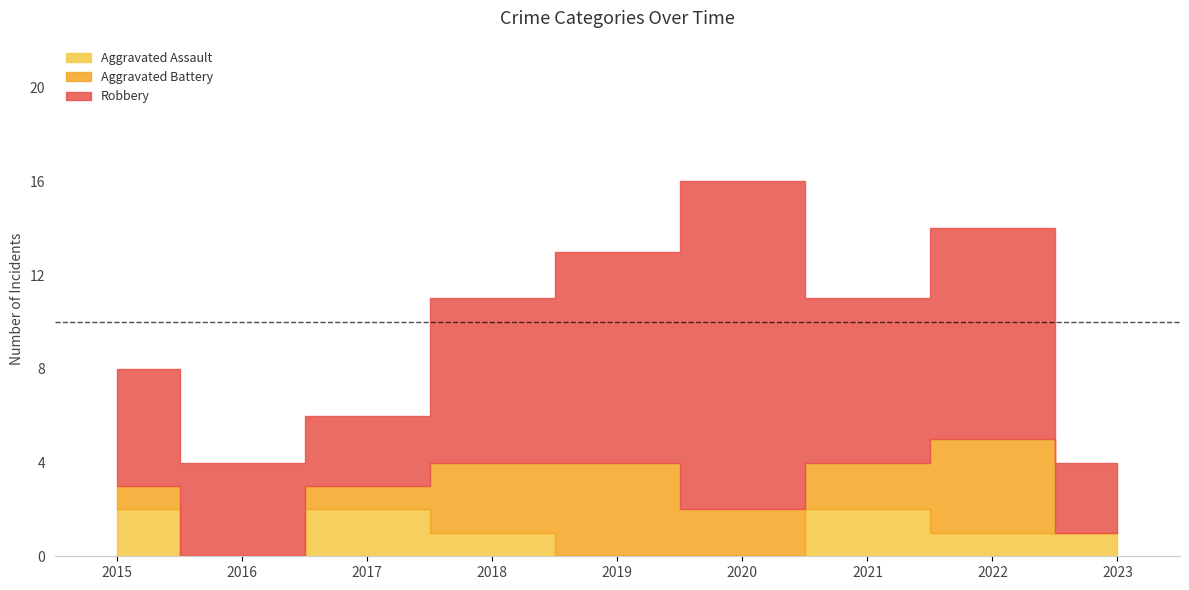

What is the greatest value displayed?

14